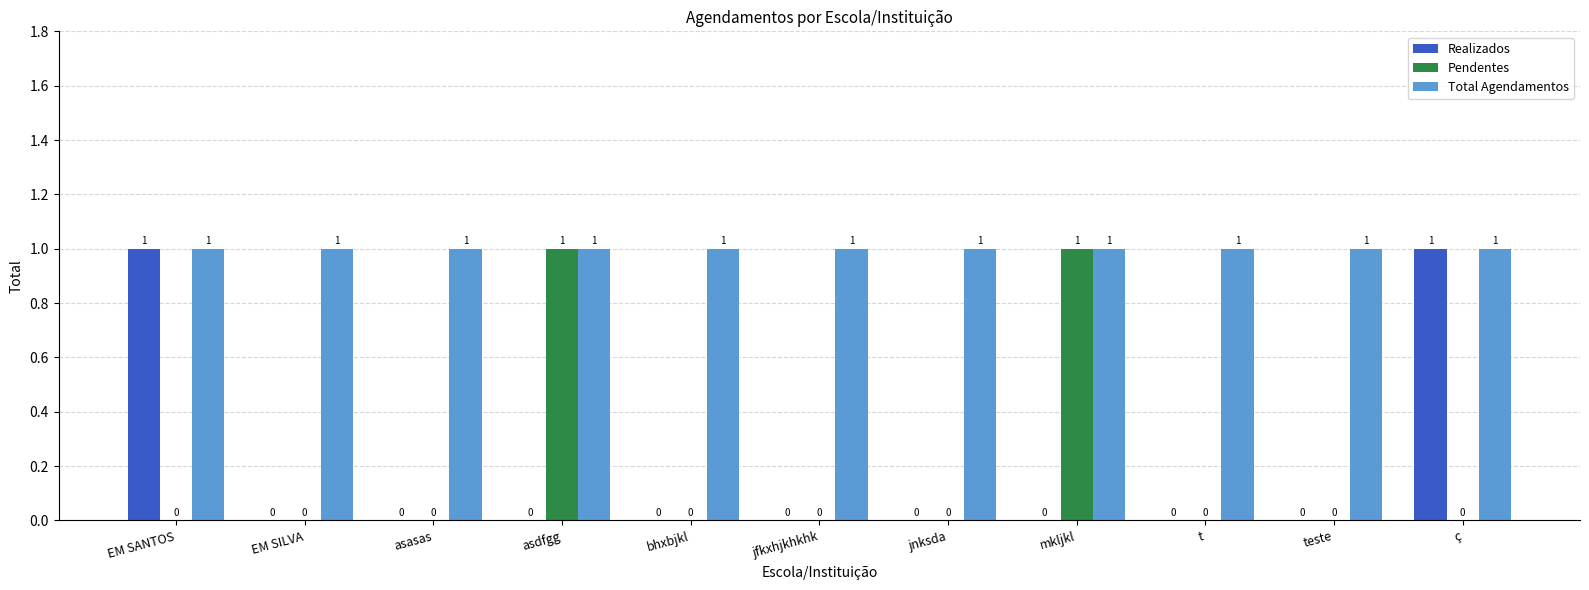

Which series changed the most between jnksda and ç?

Realizados